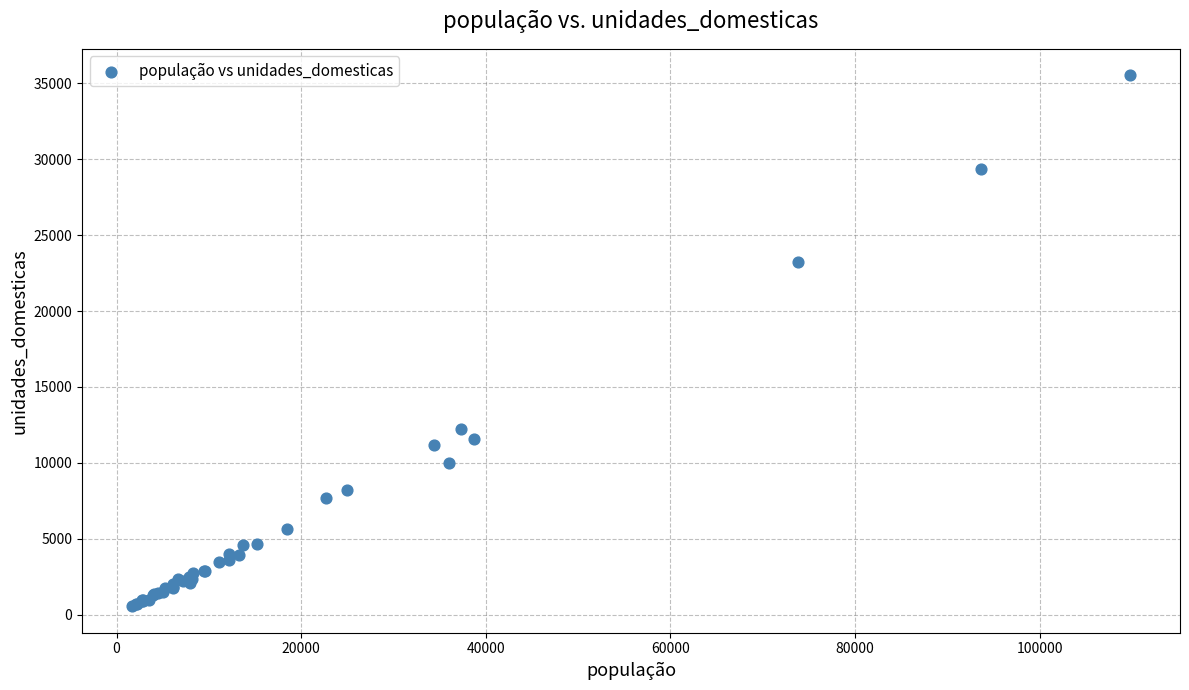

What Y value in the scatter plot is closest to 18045?

23238